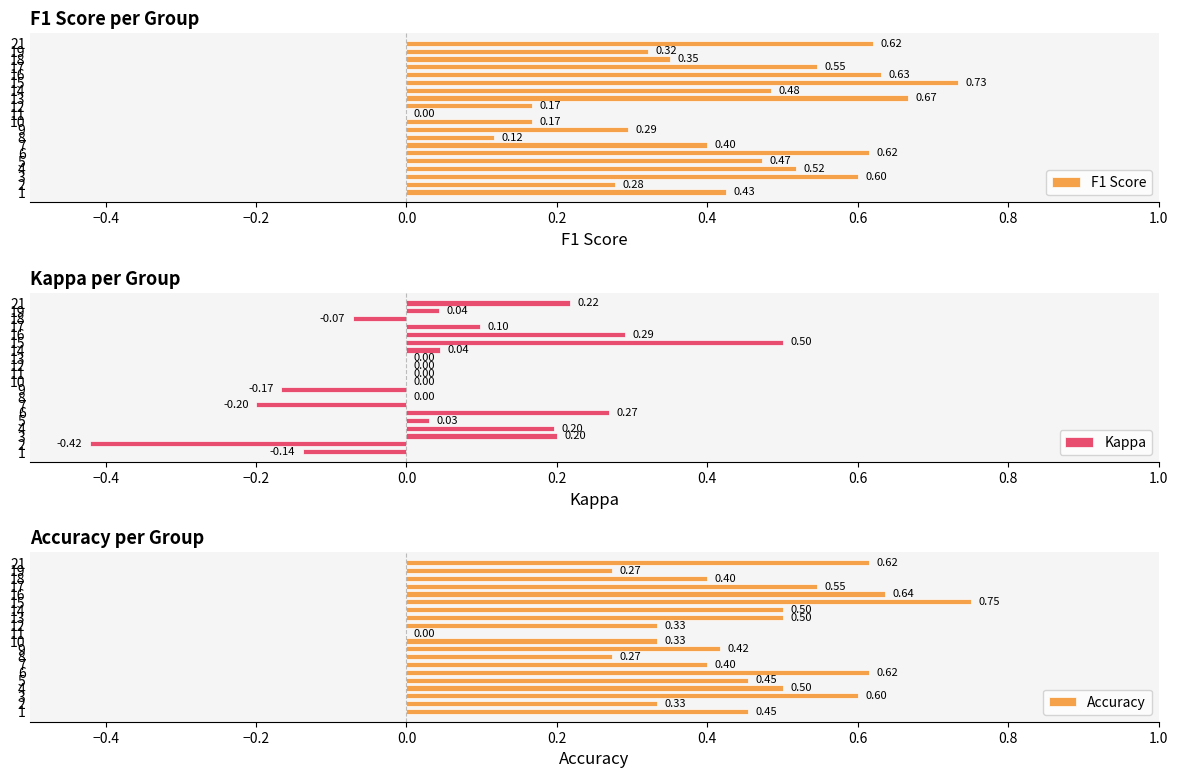

Reading left to right, extract all data points from this chart.

F1 Score: 0.4	0.3	0.6	0.5	0.5	0.6	0.4	0.1	0.3	0.2	0.0	0.2	0.7	0.5	0.7	0.6	0.5	0.3	0.3	0.6
Kappa: -0.1	-0.4	0.2	0.2	0.0	0.3	-0.2	0.0	-0.2	0.0	0.0	0.0	0.0	0.0	0.5	0.3	0.1	-0.1	0.0	0.2
Accuracy: 0.5	0.3	0.6	0.5	0.5	0.6	0.4	0.3	0.4	0.3	0.0	0.3	0.5	0.5	0.8	0.6	0.5	0.4	0.3	0.6